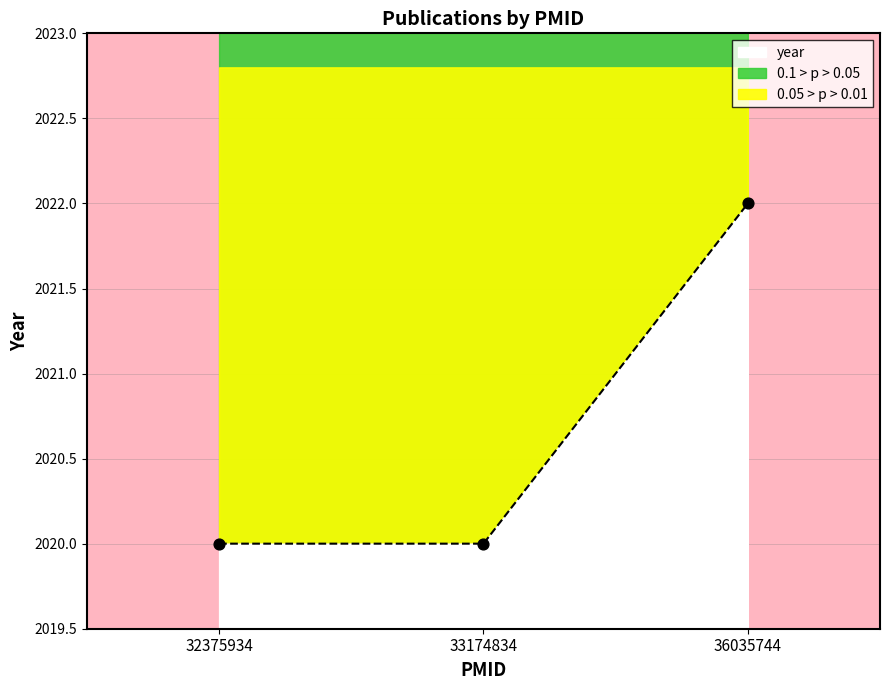

What is the ratio of the value at 36035744 to the value at 32375934?

1.0